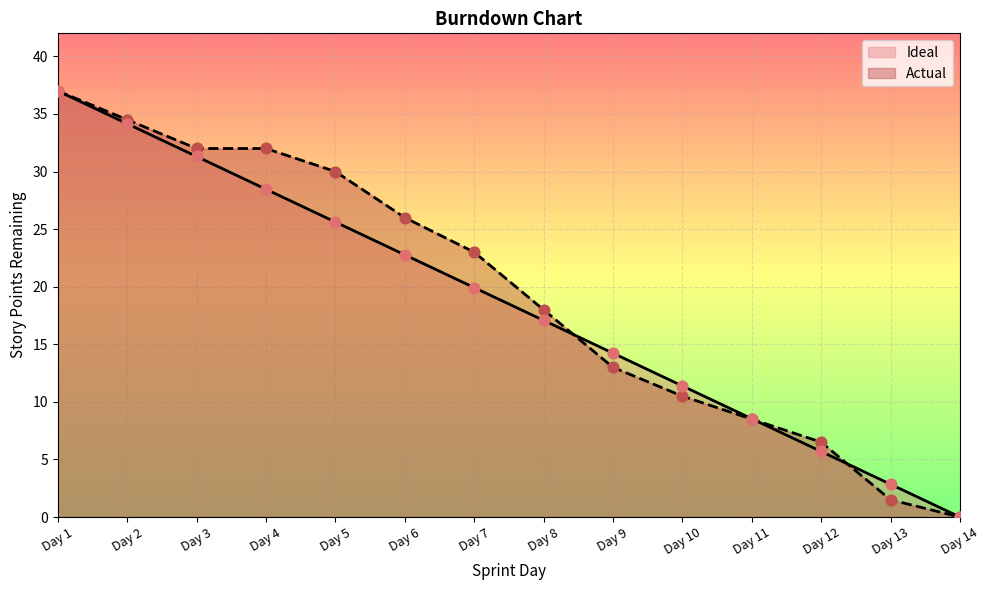

At how many categories does at least one series exceed 19?

7